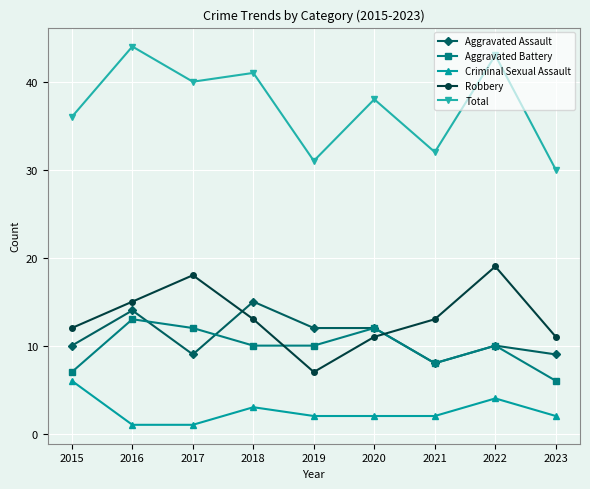

Is it true that Total equals 43 at 2022?

True